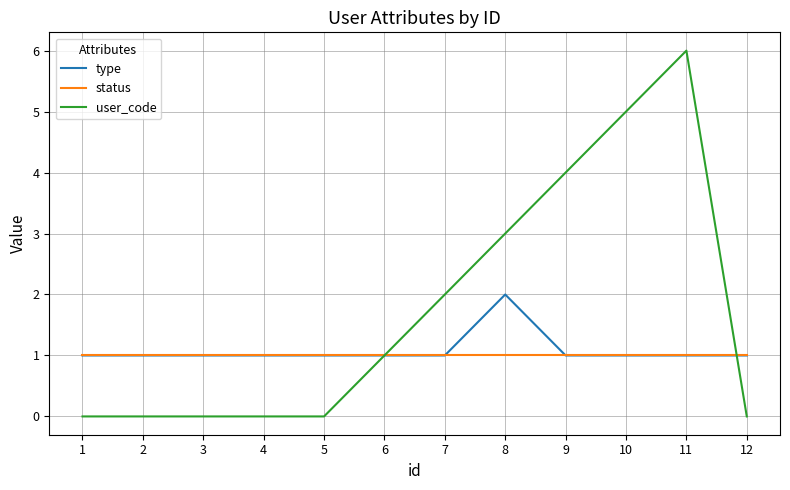

Reading left to right, transcribe all the data shown in this chart.

type: 1=1	2=1	3=1	4=1	5=1	6=1	7=1	8=2	9=1	10=1	11=1	12=1
status: 1=1	2=1	3=1	4=1	5=1	6=1	7=1	8=1	9=1	10=1	11=1	12=1
user_code: 1=0	2=0	3=0	4=0	5=0	6=1	7=2	8=3	9=4	10=5	11=6	12=0